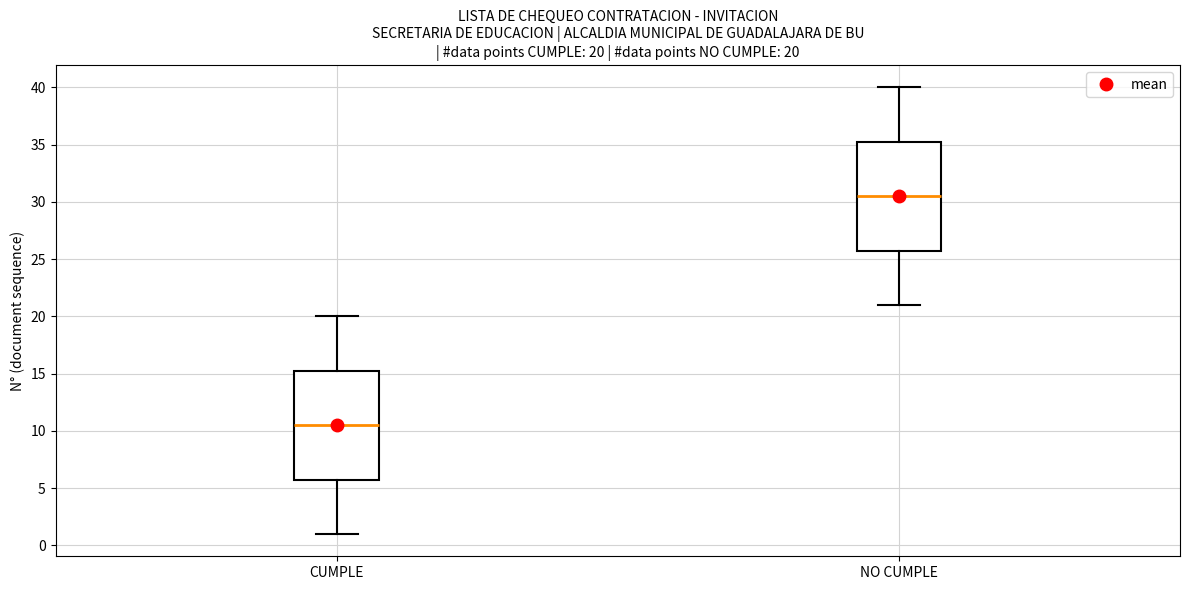

Which box's median line is the highest?

NO CUMPLE